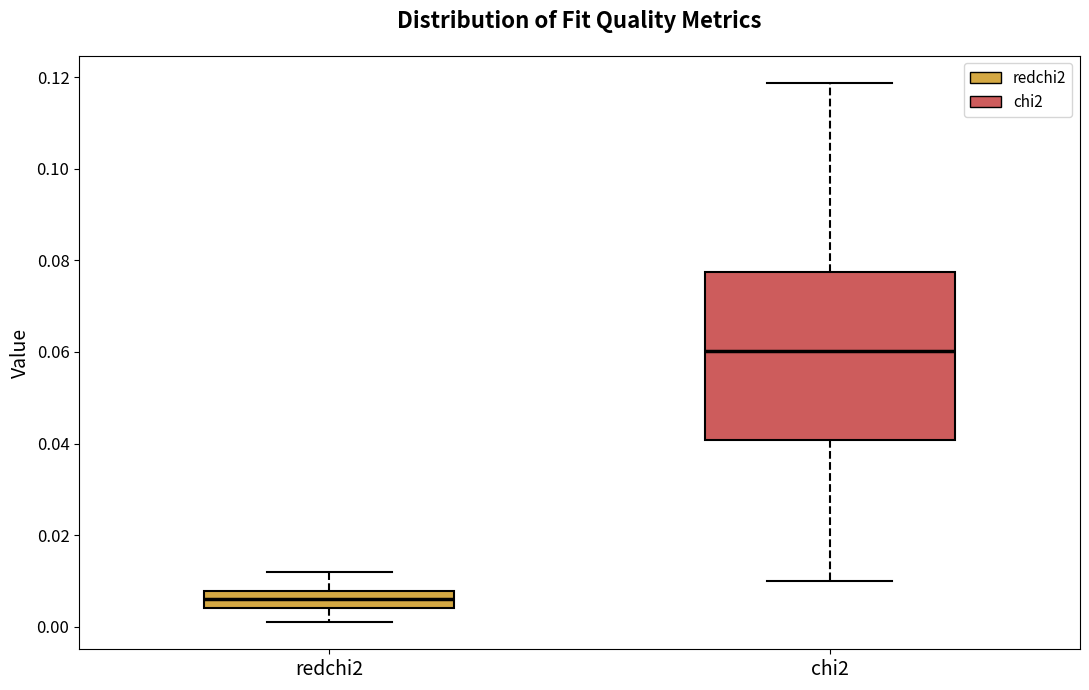

Reading left to right, transcribe this box plot: for each box, give where its median line is, the range the box spans, and where its two whiskers end, as read against the y-axis. The values are not printed on the chart, so give them approximately, as read against the axis.

redchi2: median 0.006, box 0.004 to 0.008, whiskers 0.000 to 0.012
chi2: median 0.060, box 0.040 to 0.078, whiskers 0.010 to 0.118